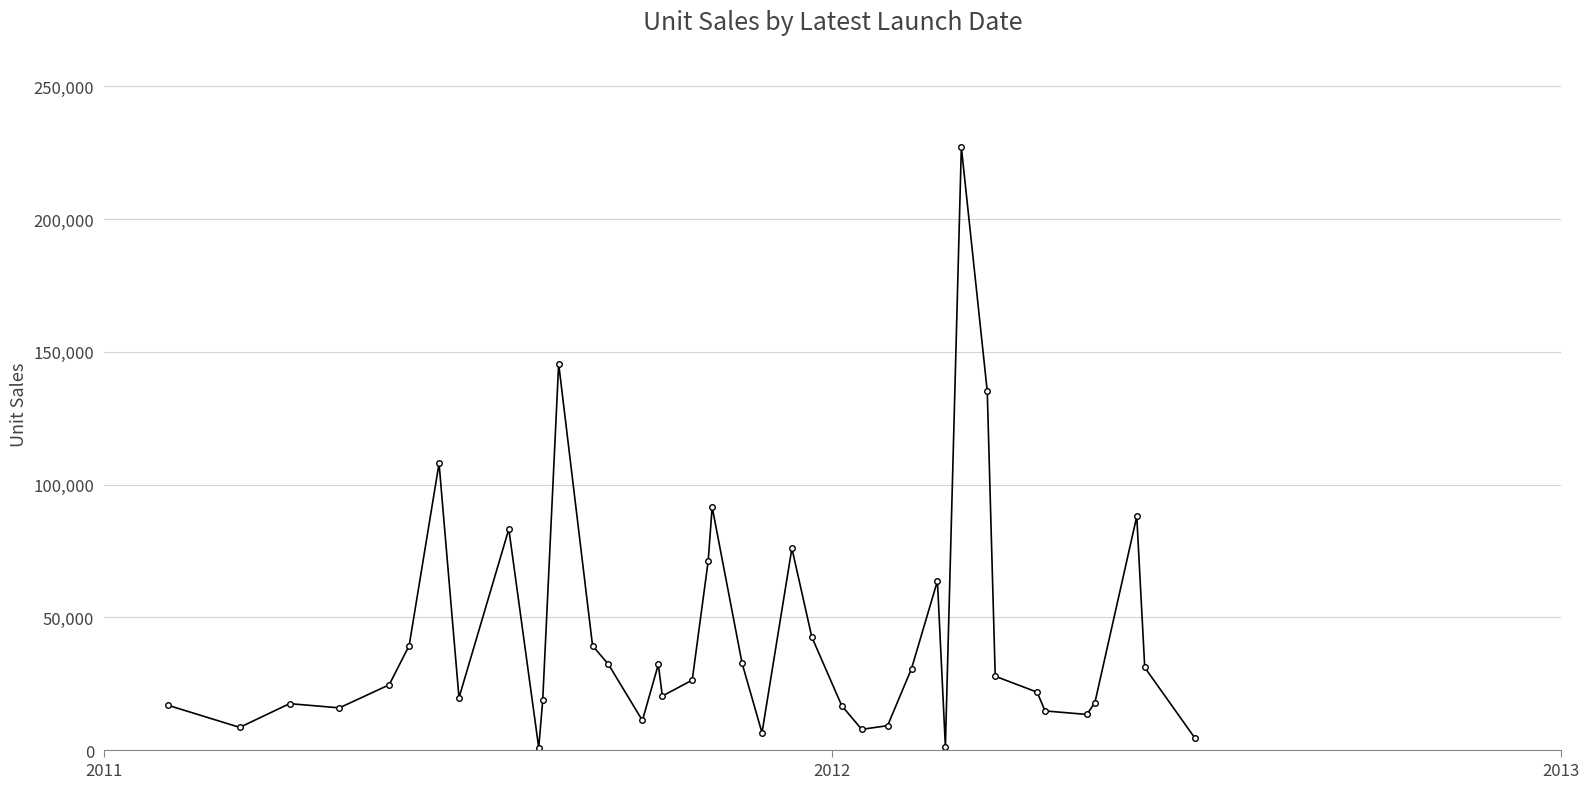

What is the greatest value displayed?

227061